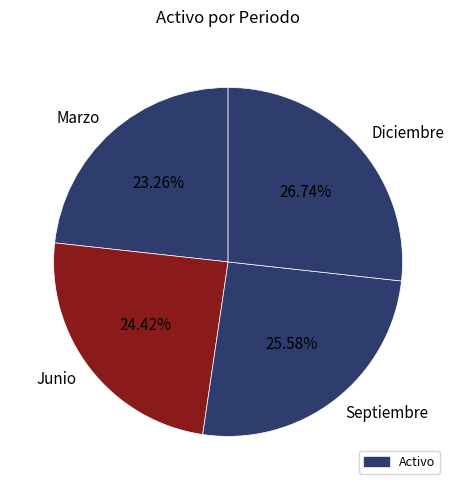

Does Junio account for over 50% of the chart?

No